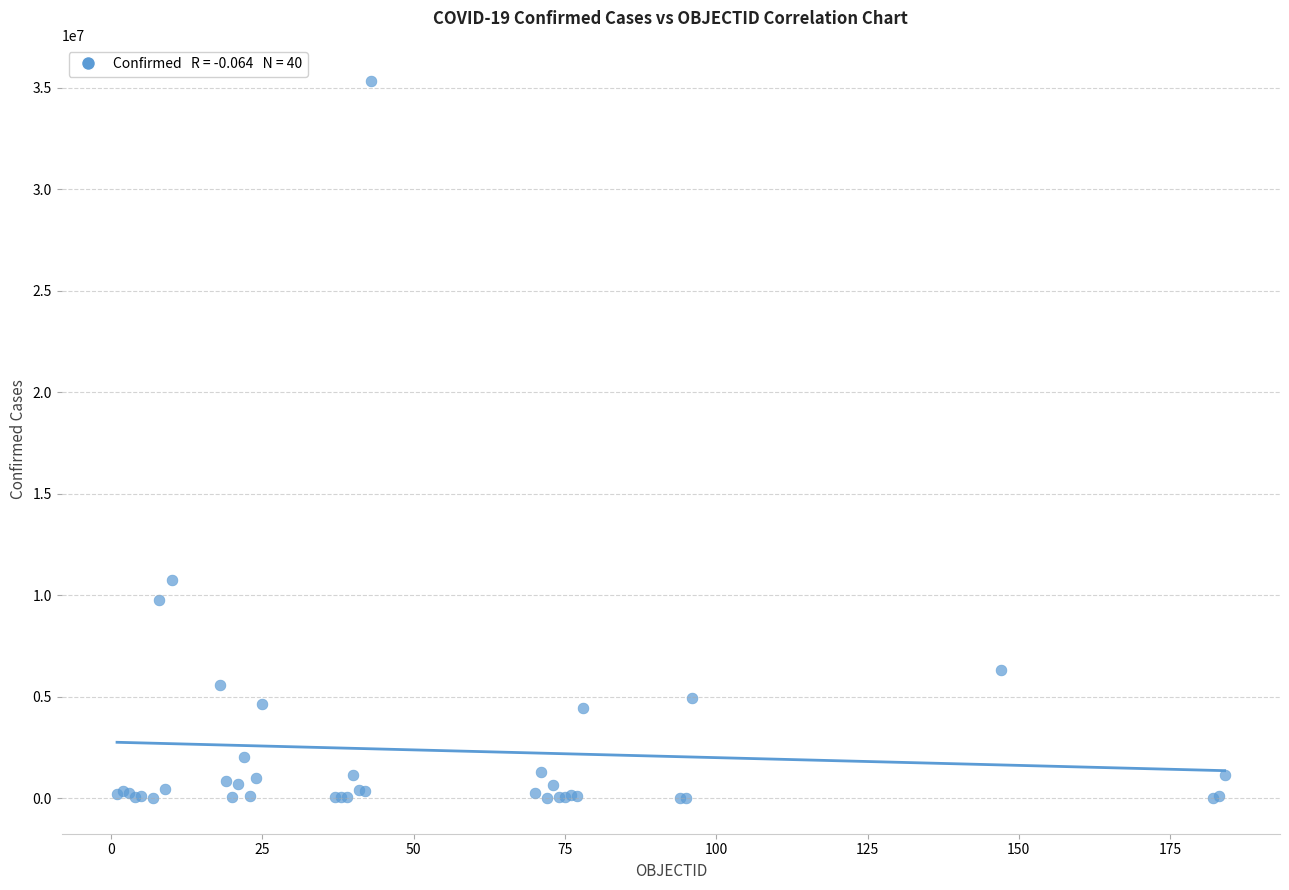

What Y value in the scatter plot is closest to 17672596?

10754429